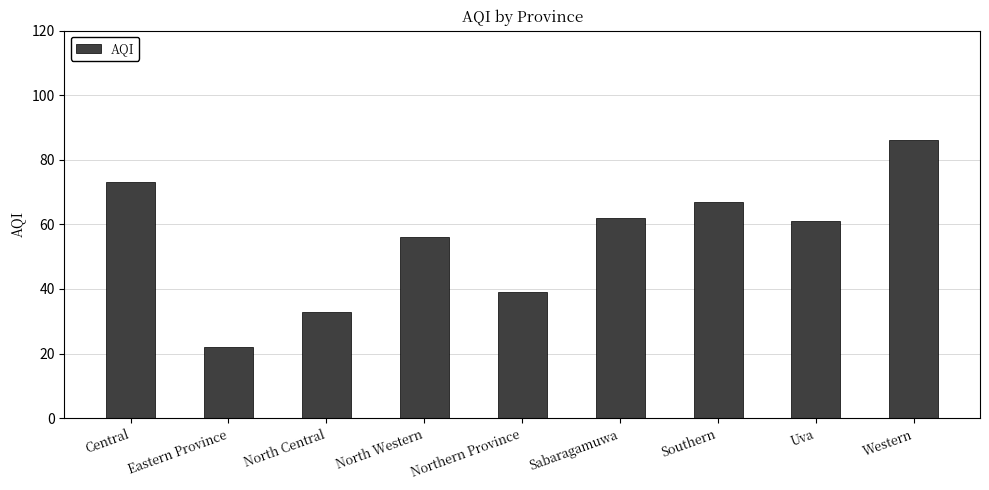

List the labels in order of value, smallest first.

Eastern Province, North Central, Northern Province, North Western, Uva, Sabaragamuwa, Southern, Central, Western